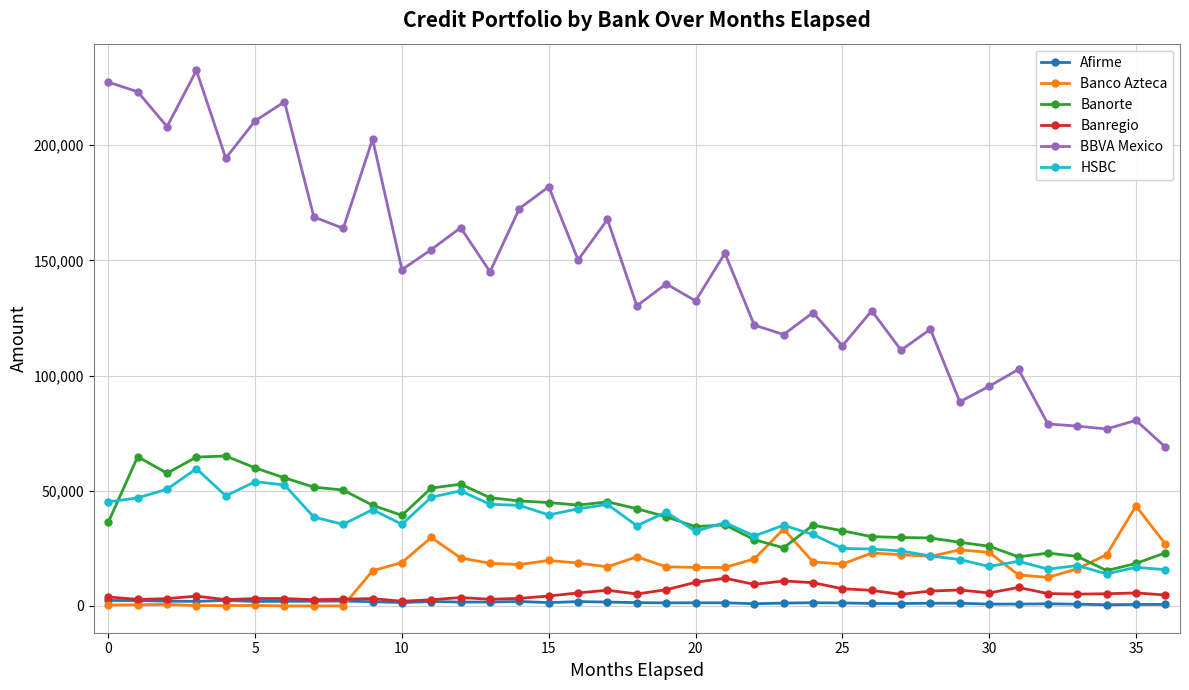

Which series has the widest spread of values?

BBVA Mexico